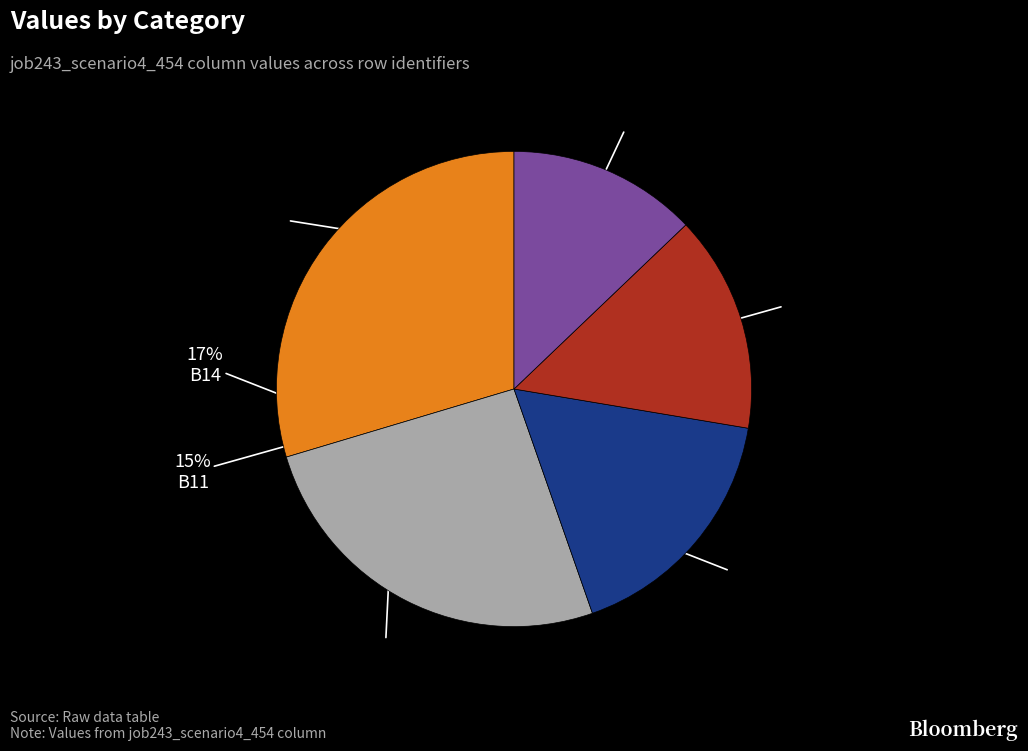

Is there any slice that represents more than half of the pie?

No